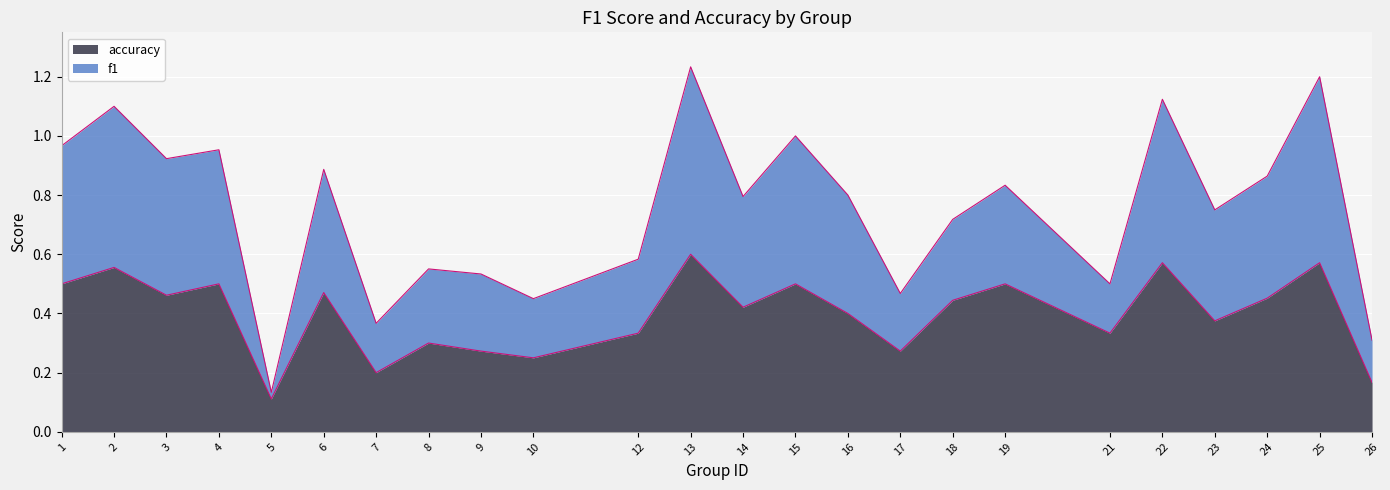

How many data points does each series have?

24